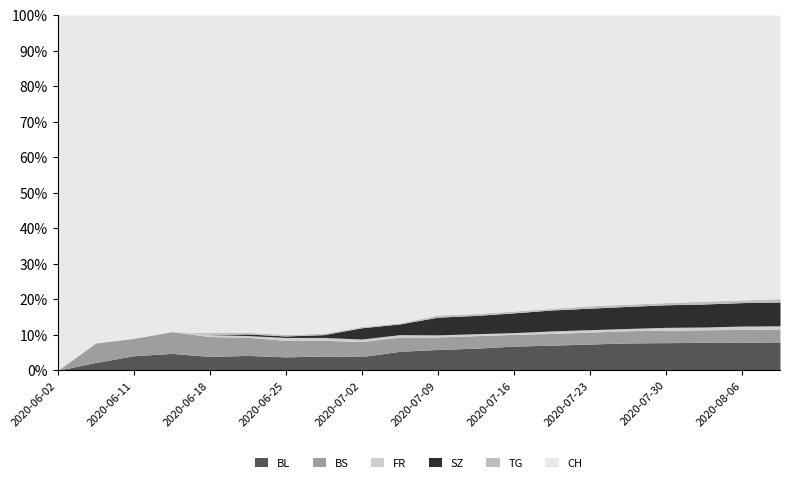

How many data points in BS are above 12?

9